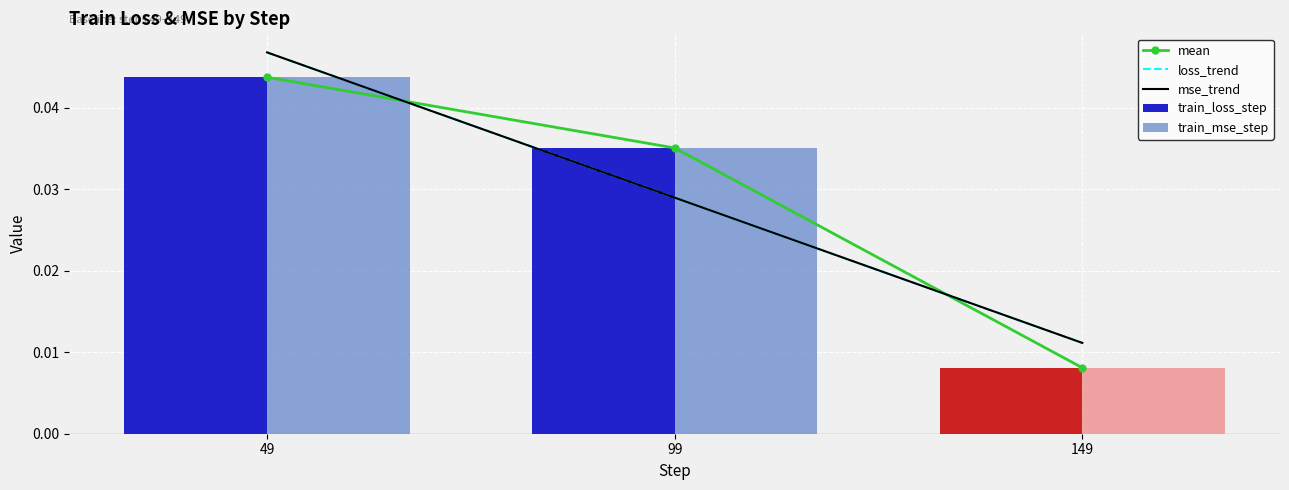

At which label does train_mse_step reach its minimum?

149